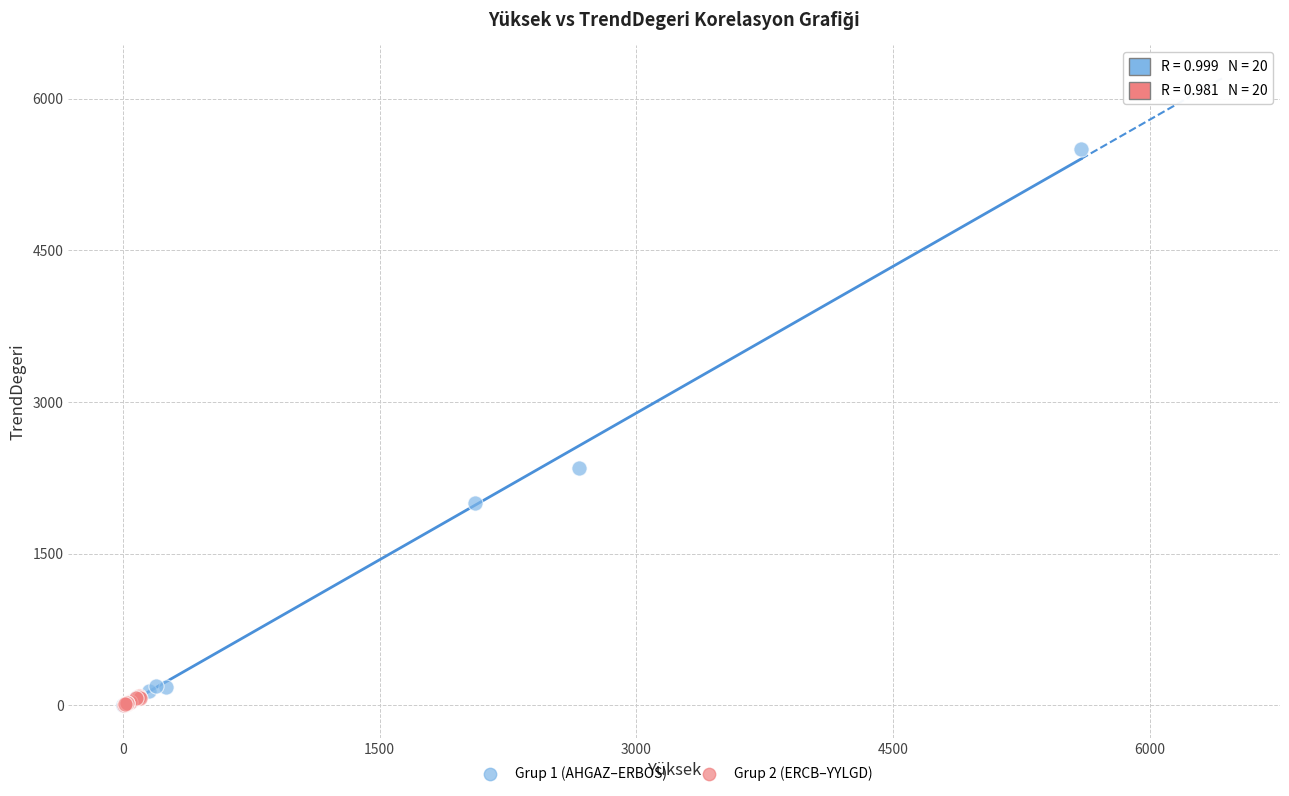

Which series has the widest spread of Y values?

Grup 1 (AHGAZ–ERBOS)